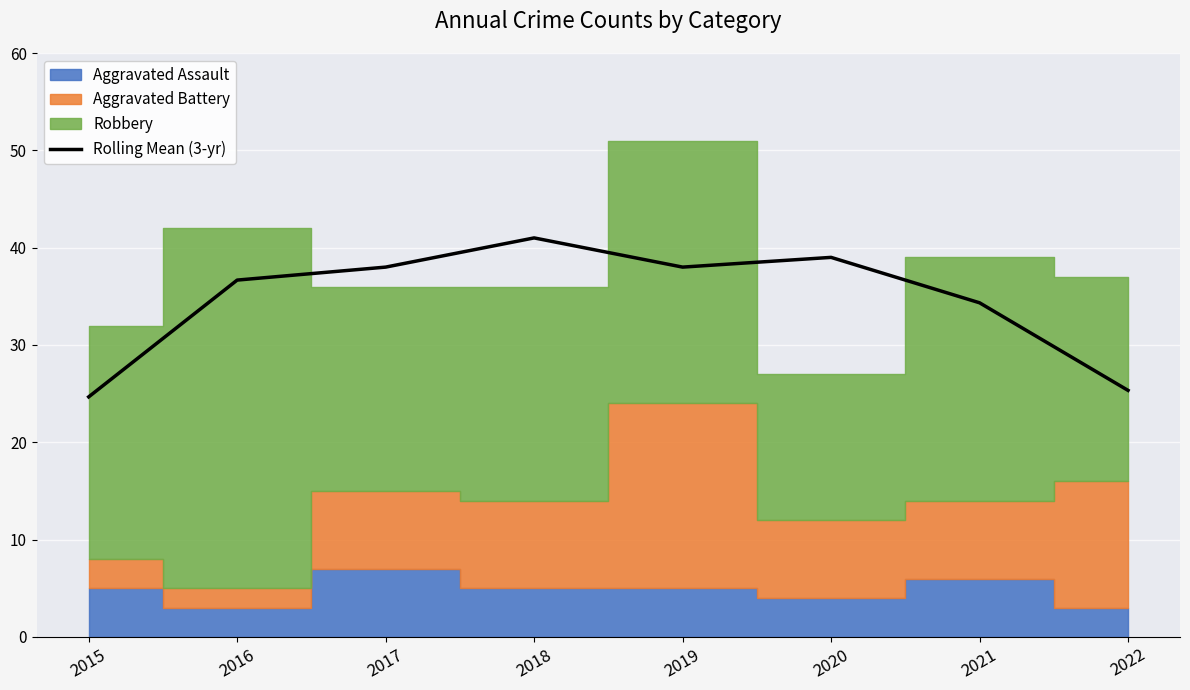

How many points are higher than both their immediate neighbors (excluding endpoints)?

2